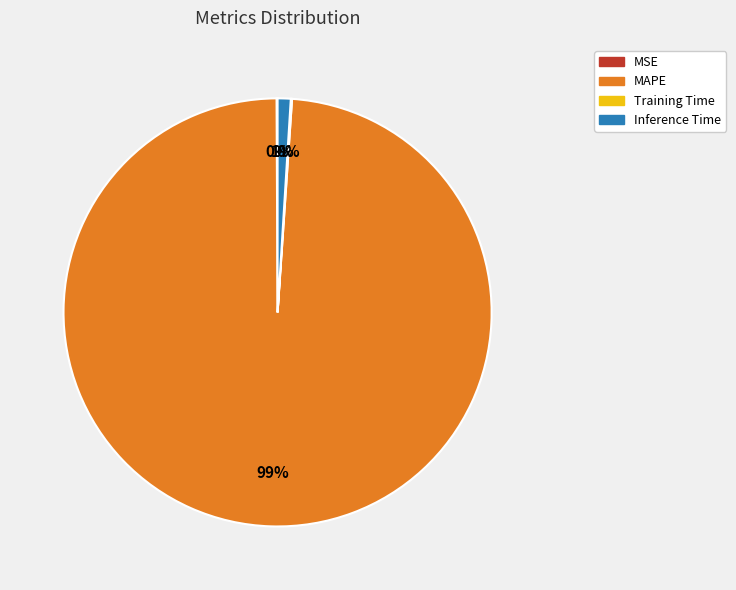

What is the largest slice in the pie chart?

MAPE